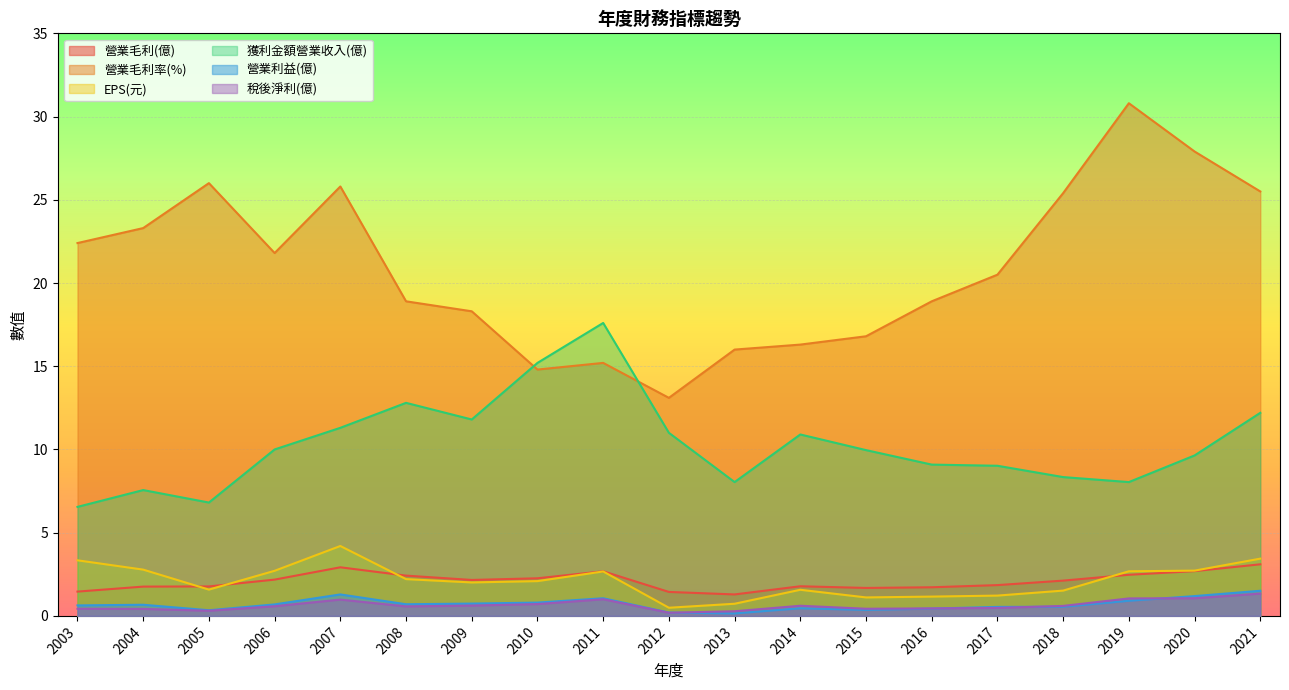

How many interior local peaks does the 稅後淨利(億) series have?

3